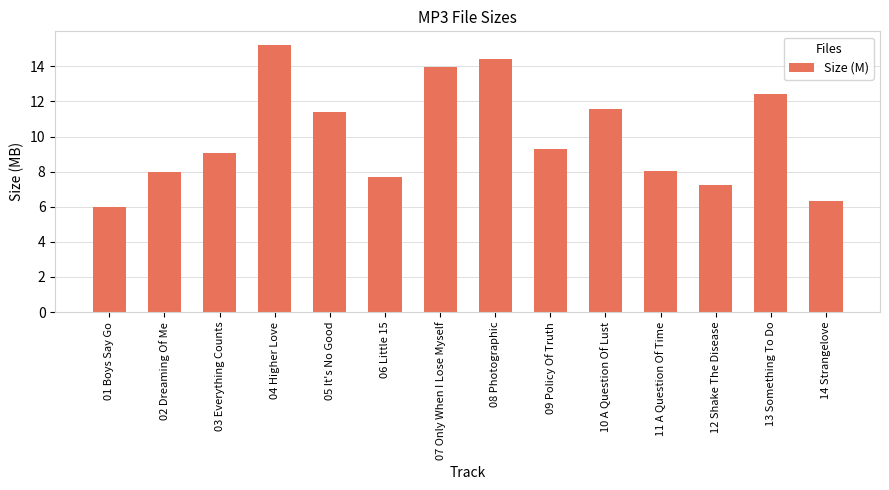

What is the value of the 5th bar from the left?

11.4